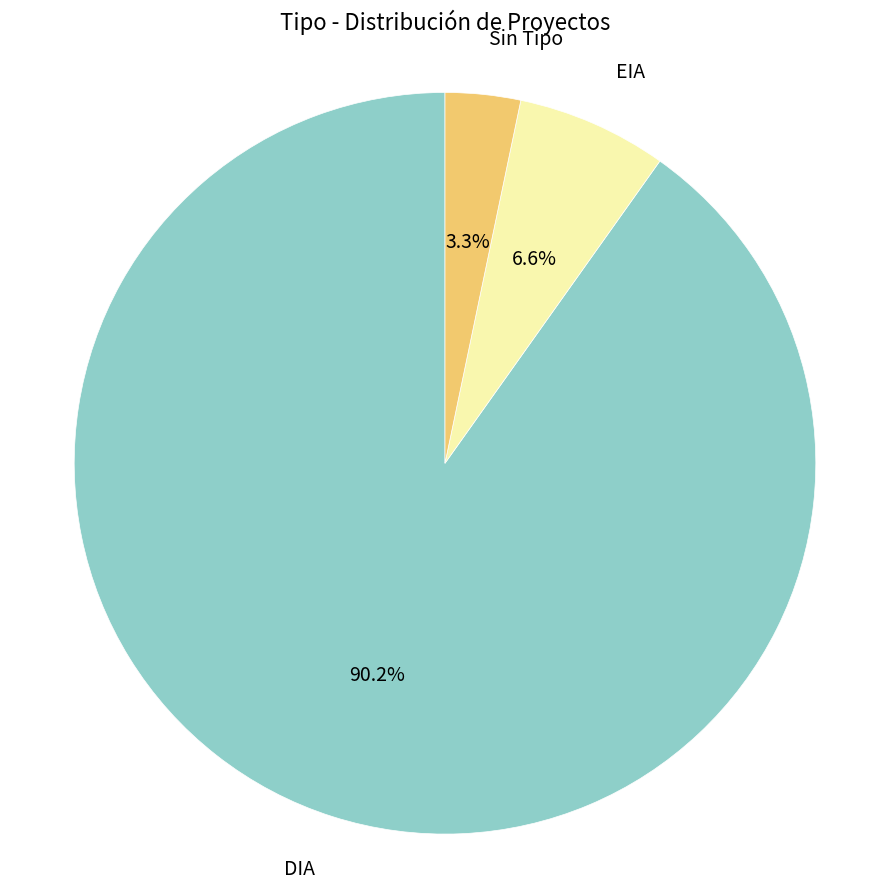

What percentage do EIA and DIA together represent?

96.7%